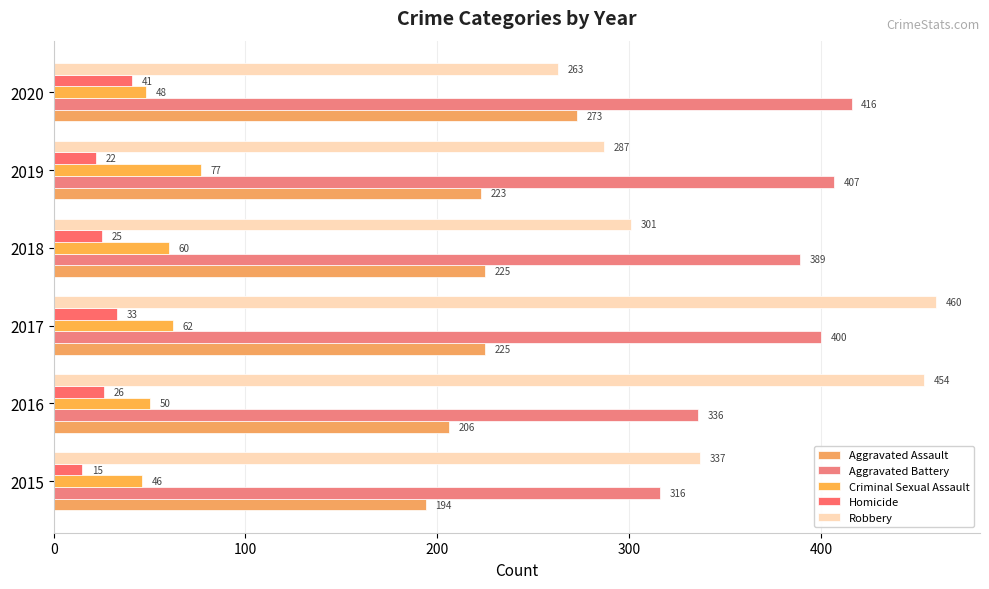

How many values in the Homicide series are below 26?

3